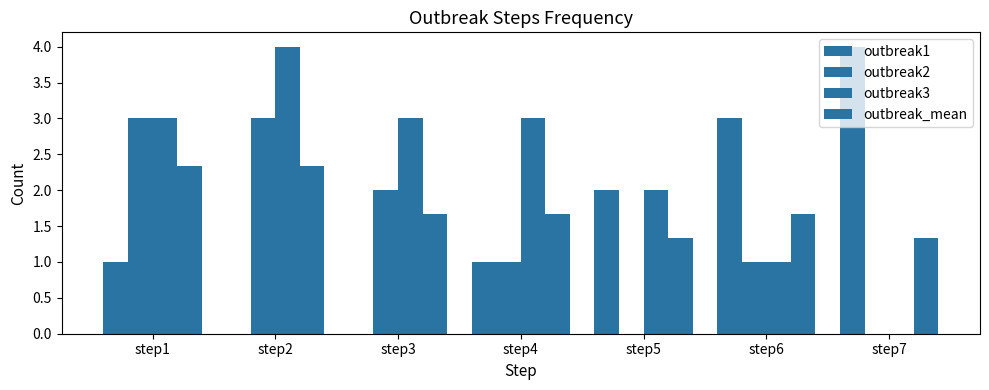

How many data points does each series have?

7